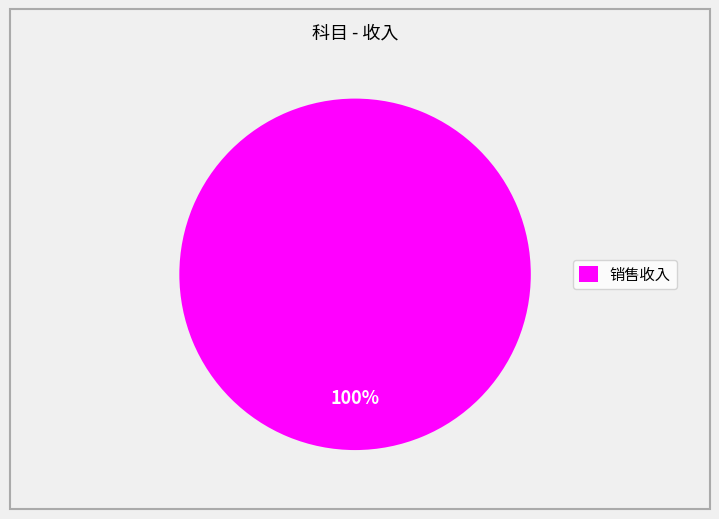

The 销售收入 slice represents 100% of the pie. True or false?

True